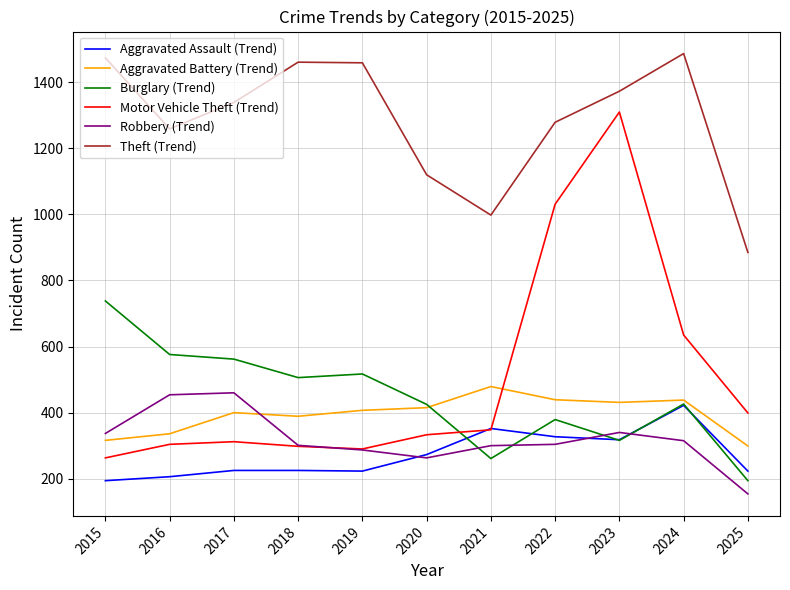

The value of Aggravated Assault (Trend) at 2021 is 609. True or false?

False